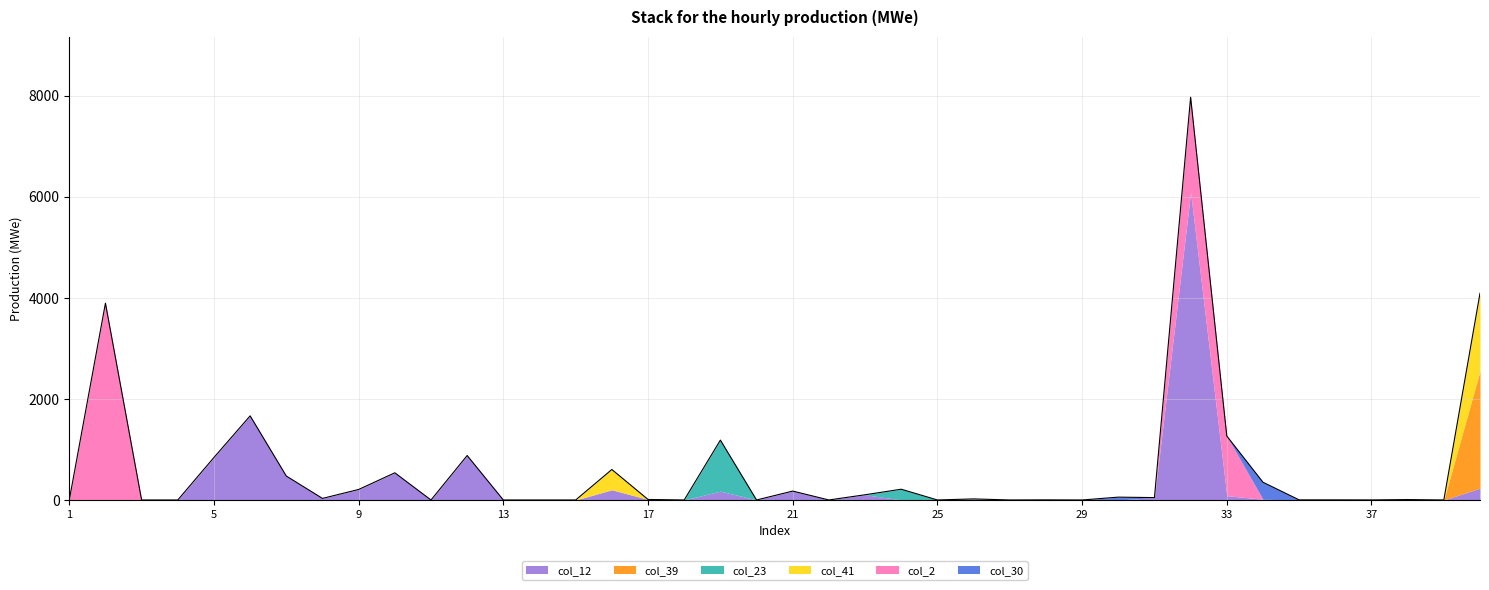

At which label does col_23 reach its peak?

19